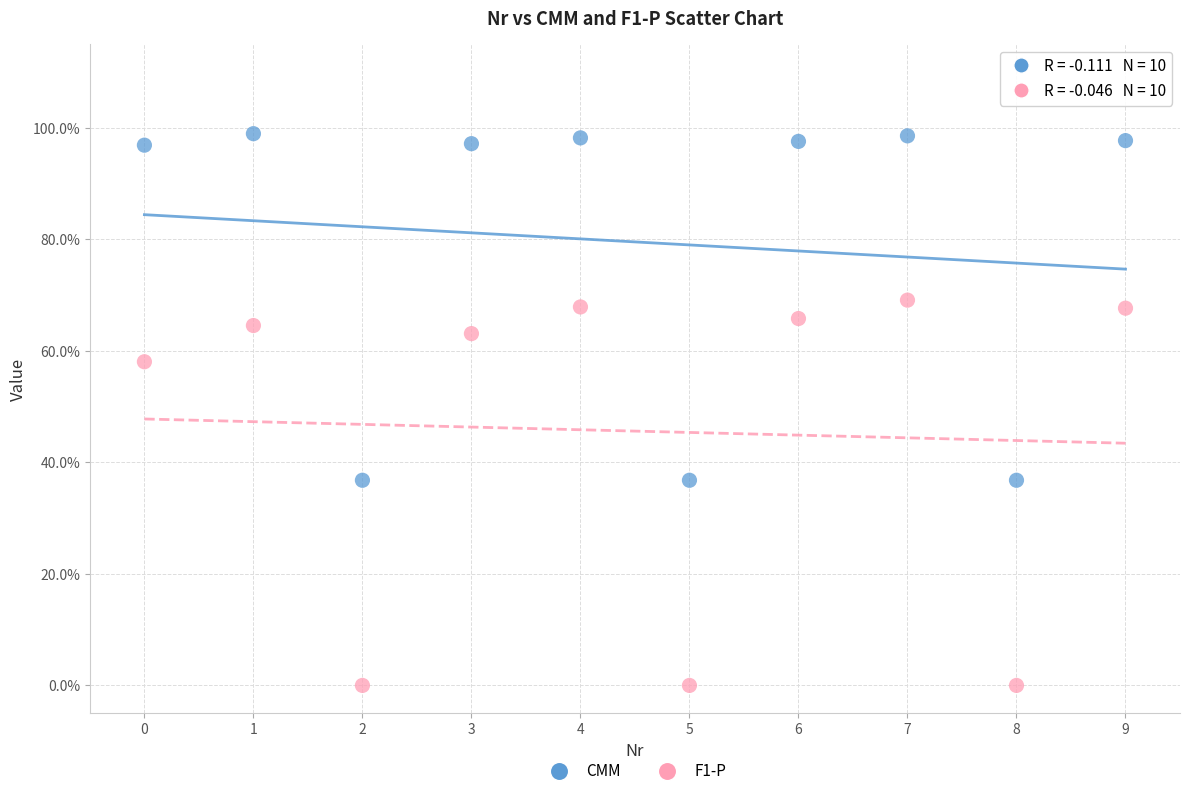

What are all the series names shown in the legend?

CMM, F1-P